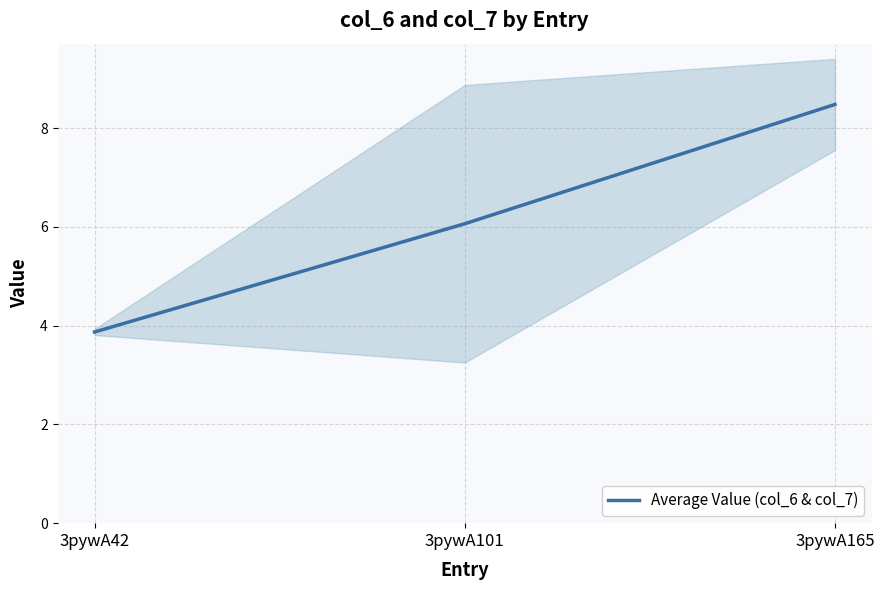

What is the average value?

6.1